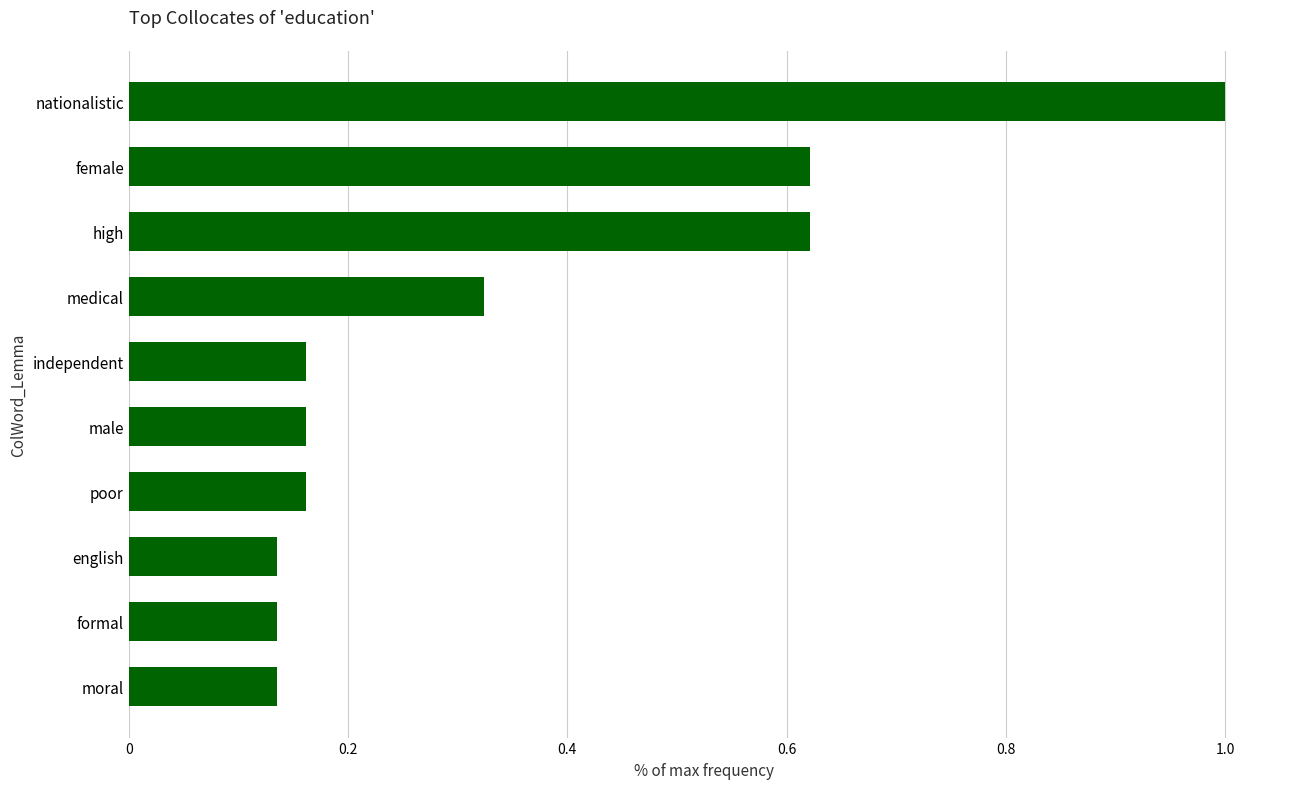

What position from the bottom is nationalistic?

10